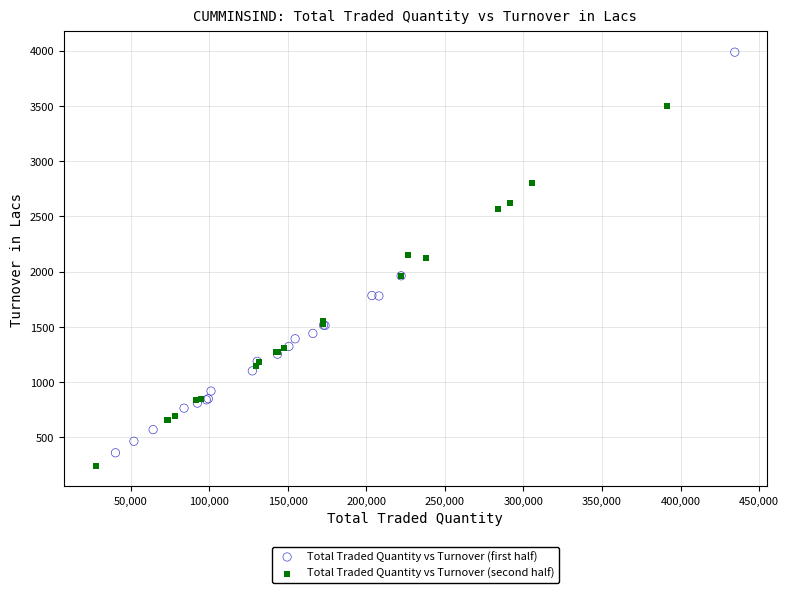

Which series reaches the maximum Y coordinate?

Total Traded Quantity vs Turnover (first half)